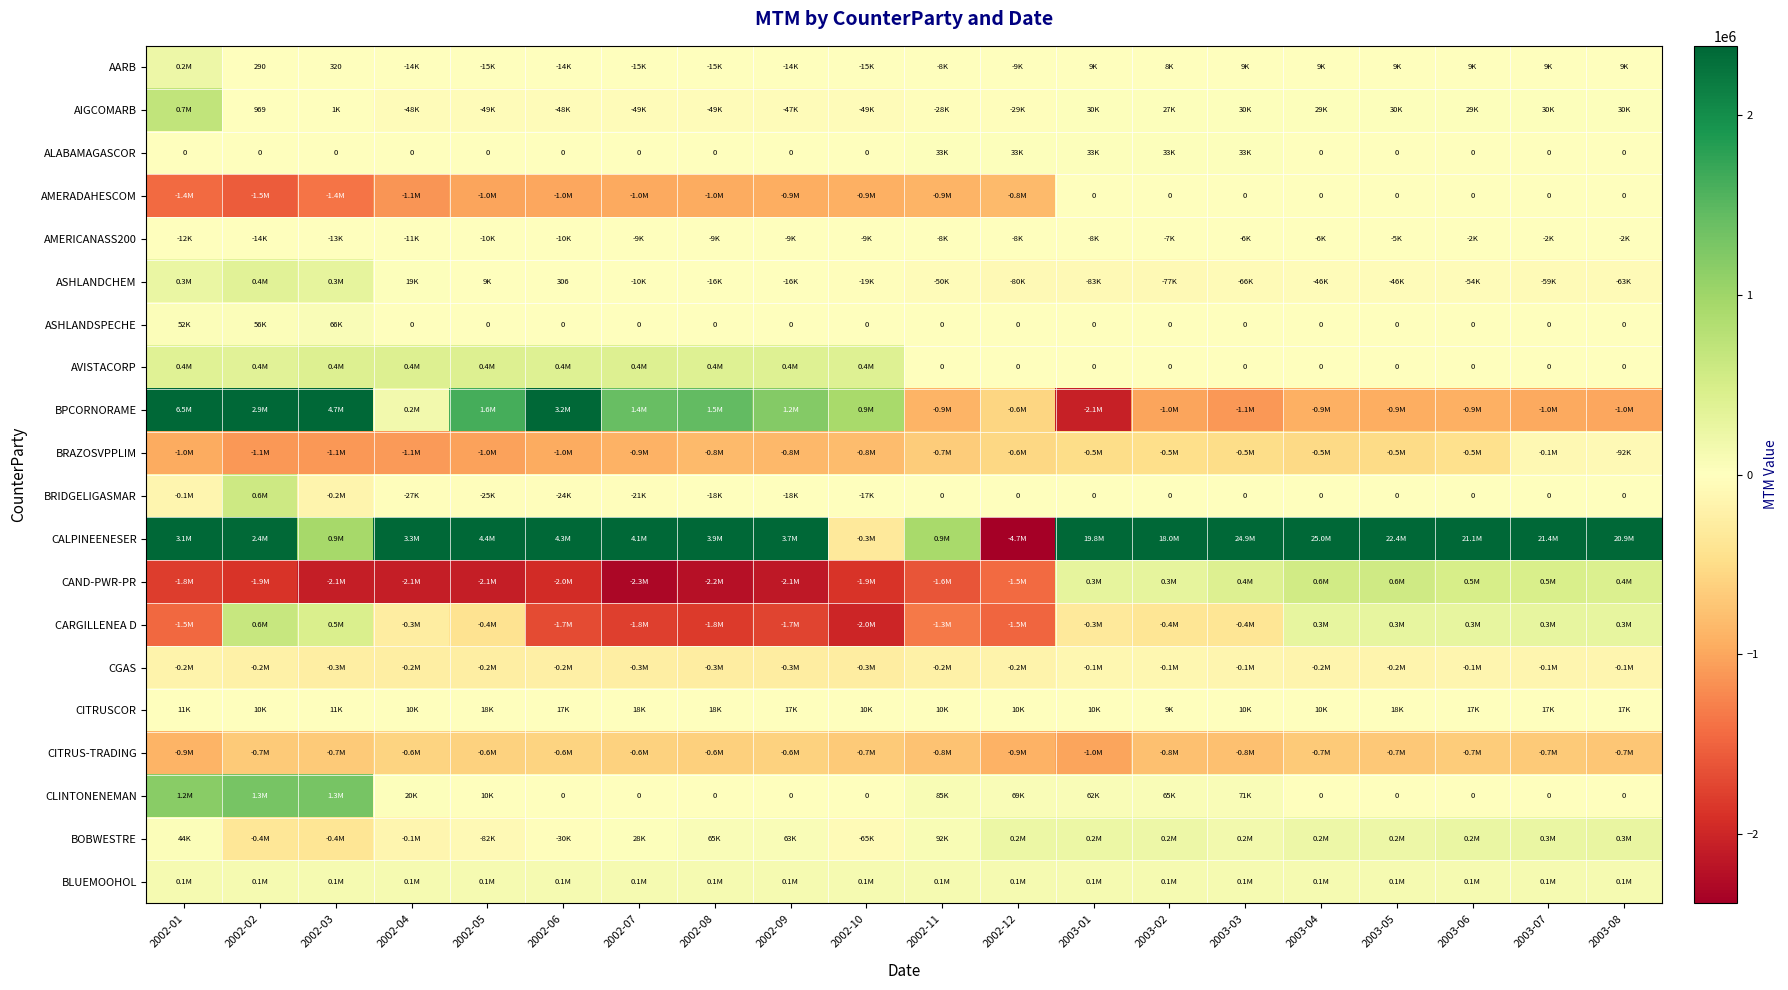

Where is AVISTACORP nearest to the value 213569?

2002-02